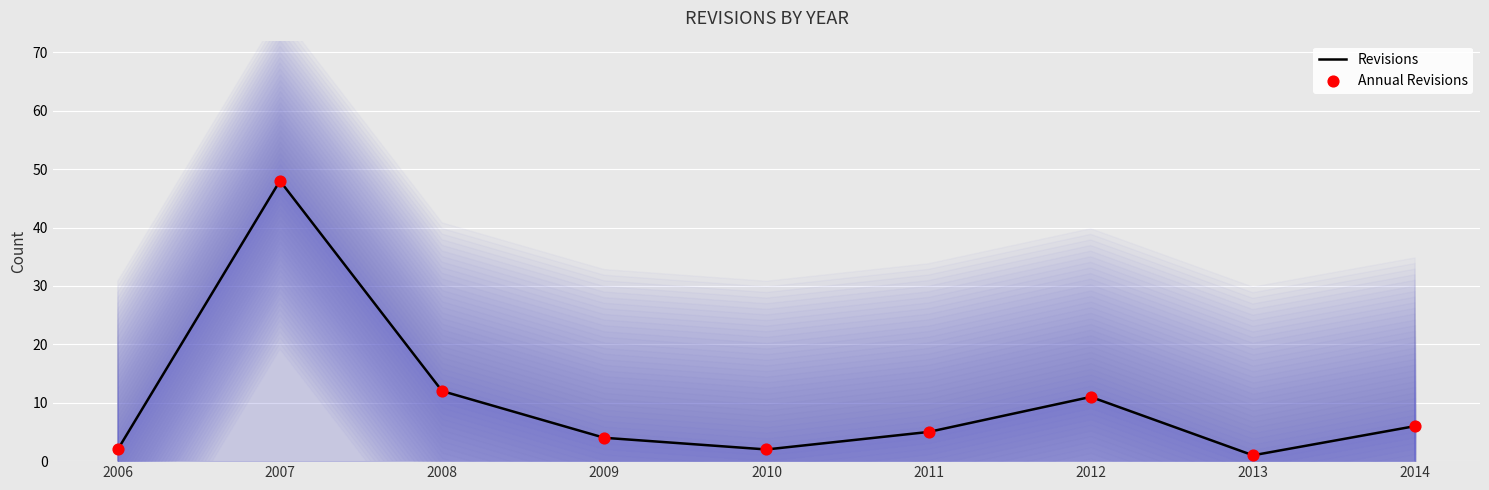

Is the value of Annual Revisions at 2006 greater than the value of Revisions at 2010?

No